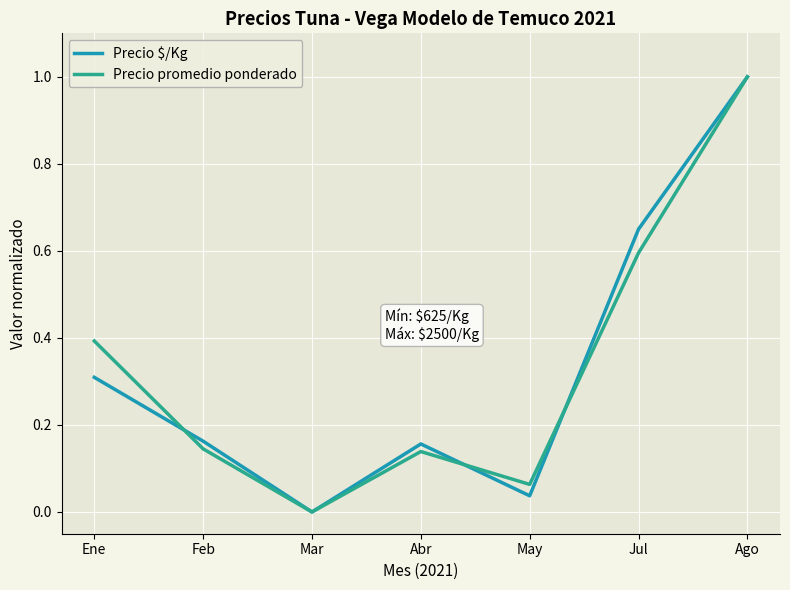

Rank the series at Ene from highest to lowest value.

Precio promedio ponderado, Precio $/Kg